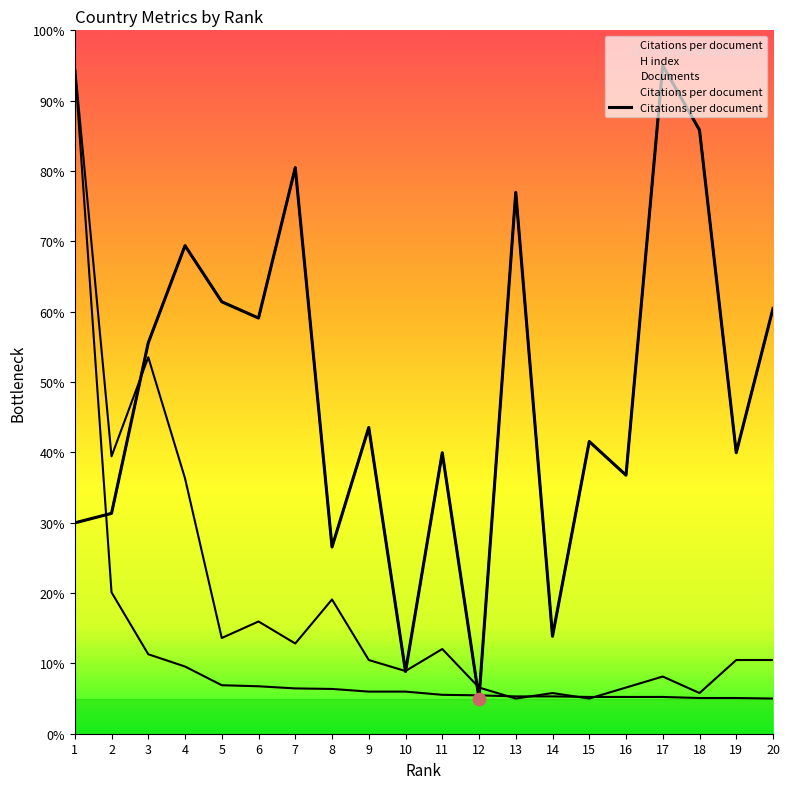

Which series contains the lowest Y value?

Citations per document